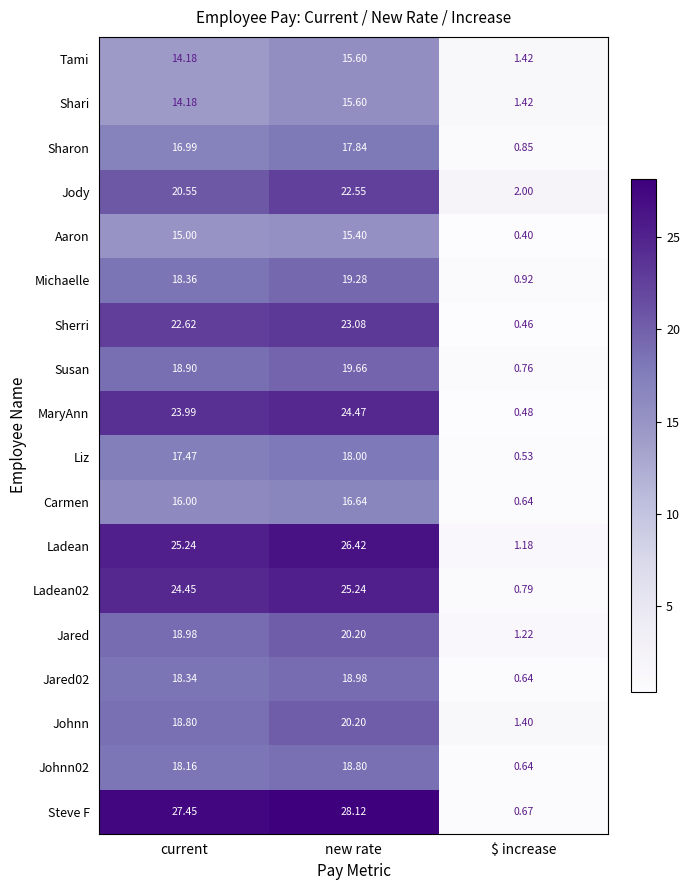

Where is Johnn nearest to the value 10?

$ increase